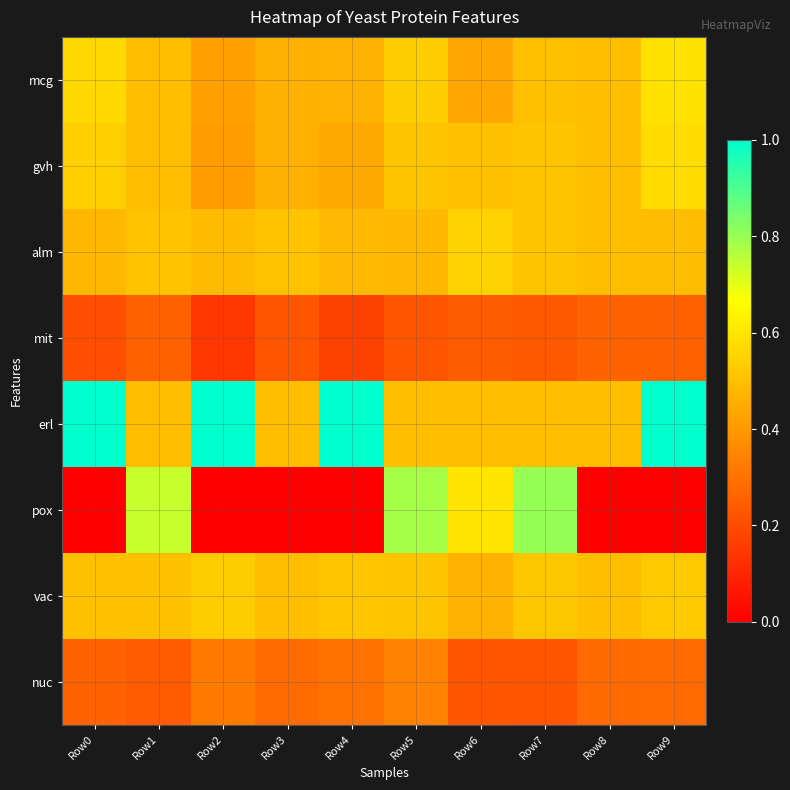

Reading left to right, what are all the values shown in this chart?

mcg: Row0=0.6	Row1=0.5	Row2=0.4	Row3=0.5	Row4=0.5	Row5=0.5	Row6=0.4	Row7=0.5	Row8=0.5	Row9=0.6
gvh: Row0=0.5	Row1=0.5	Row2=0.4	Row3=0.5	Row4=0.4	Row5=0.5	Row6=0.5	Row7=0.5	Row8=0.5	Row9=0.6
alm: Row0=0.5	Row1=0.5	Row2=0.5	Row3=0.5	Row4=0.5	Row5=0.5	Row6=0.5	Row7=0.5	Row8=0.5	Row9=0.5
mit: Row0=0.2	Row1=0.3	Row2=0.1	Row3=0.2	Row4=0.2	Row5=0.2	Row6=0.2	Row7=0.2	Row8=0.3	Row9=0.3
erl: Row0=1.0	Row1=0.5	Row2=1.0	Row3=0.5	Row4=1.0	Row5=0.5	Row6=0.5	Row7=0.5	Row8=0.5	Row9=1.0
pox: Row0=0.0	Row1=0.7	Row2=0.0	Row3=0.0	Row4=0.0	Row5=0.8	Row6=0.6	Row7=0.8	Row8=0.0	Row9=0.0
vac: Row0=0.5	Row1=0.5	Row2=0.5	Row3=0.5	Row4=0.5	Row5=0.5	Row6=0.5	Row7=0.5	Row8=0.5	Row9=0.5
nuc: Row0=0.3	Row1=0.2	Row2=0.3	Row3=0.3	Row4=0.3	Row5=0.3	Row6=0.2	Row7=0.2	Row8=0.3	Row9=0.3